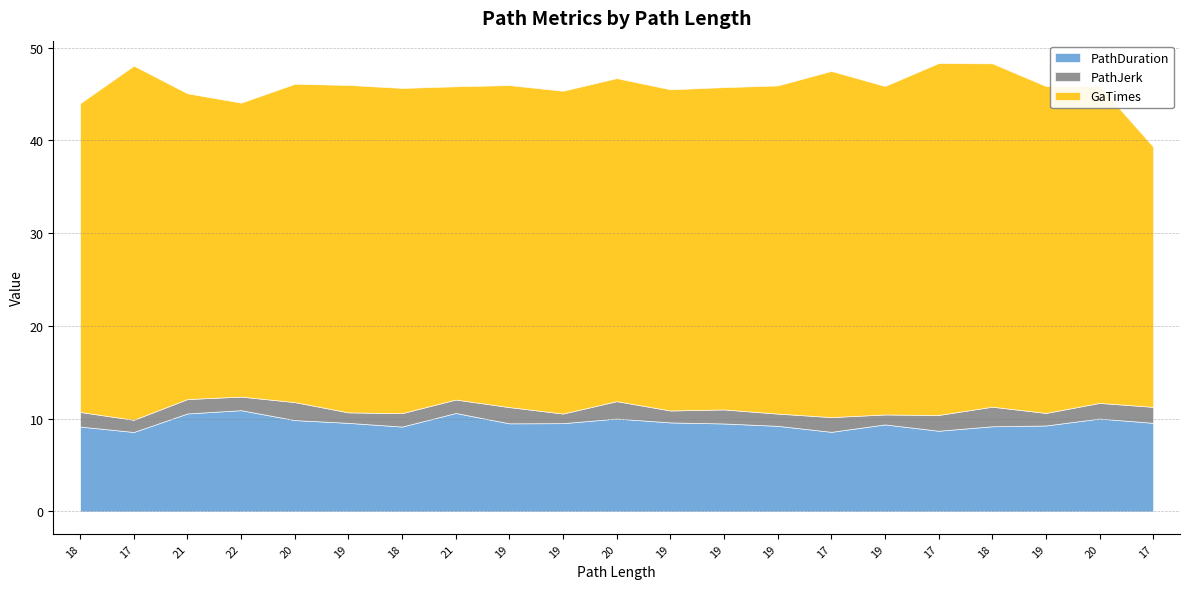

True or false: PathJerk has more than 2 points higher than both neighbors.

True